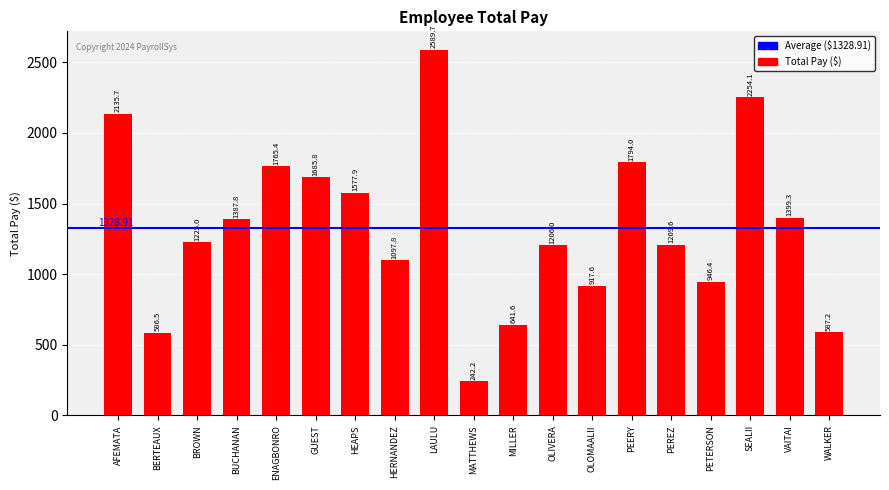

What is the difference between the maximum and minimum values?

2347.5